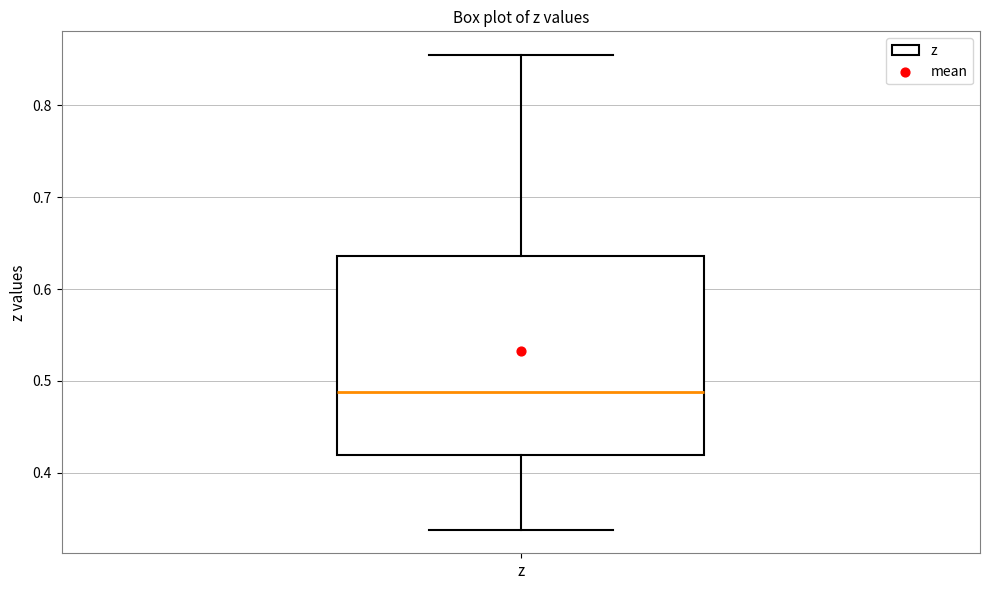

Transcribe this box plot: give where the median line is, the range the box spans, and where the two whiskers end, as read against the y-axis. The values are not printed on the chart, so give them approximately, as read against the axis.

median 0.49, box 0.42 to 0.64, whiskers 0.34 to 0.85